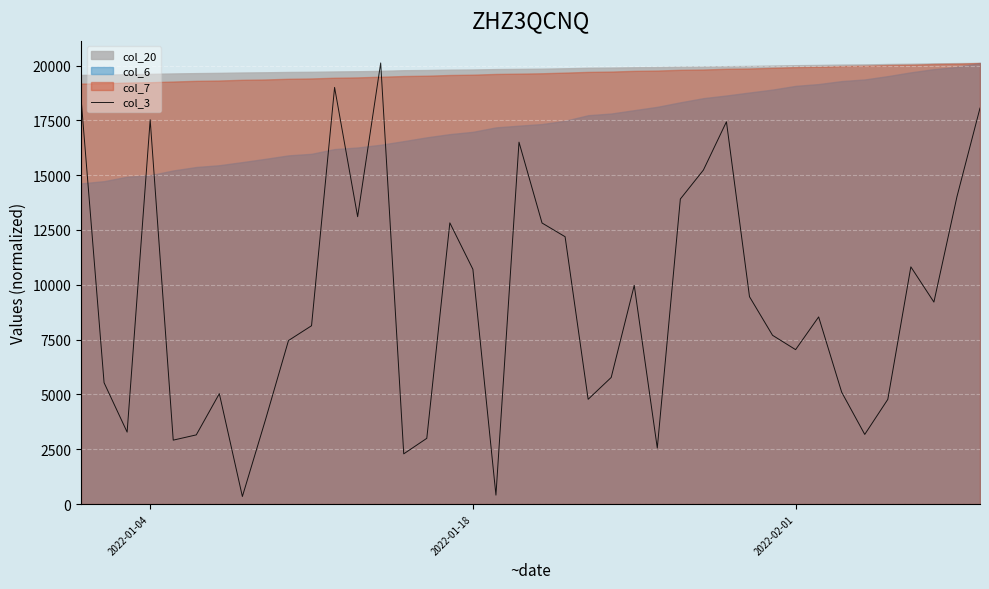

Reading left to right, what are all the values shown in this chart?

18520.1	5532.6	3280.5	17526.6	2914.3	3154.2	5034.8	343.8	3837.0	7457.7	8132.1	19003.6	13105.9	20119.0	2288.4	2996.8	12826.0	10707.8	406.1	16505.6	12818.2	12192.7	4777.1	5772.9	9972.4	2553.2	13911.8	15232.6	17435.6	9456.4	7696.0	7042.0	8533.9	5099.2	3175.3	4773.4	10818.2	9211.6	14018.7	18059.8